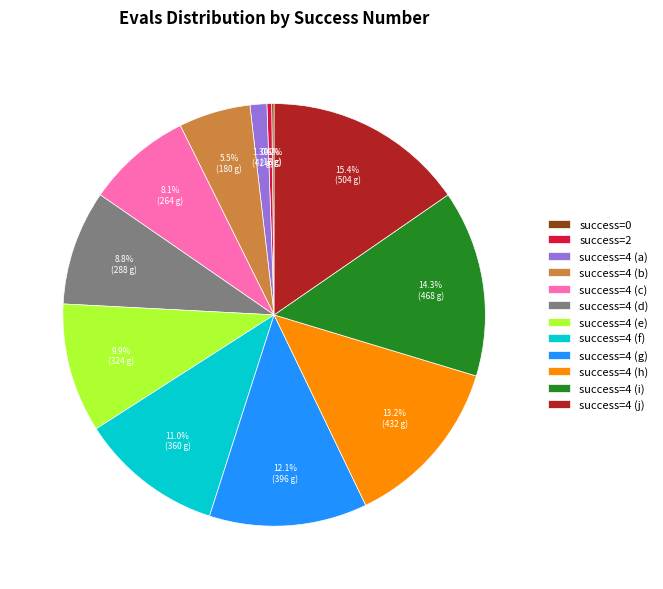

Combined, what portion of the pie is success=4 (a) and success=4 (d)?

10.1%